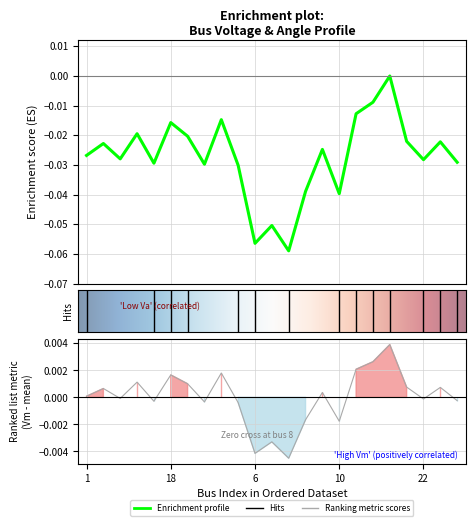

Which category has the highest value in the Vm series?

16